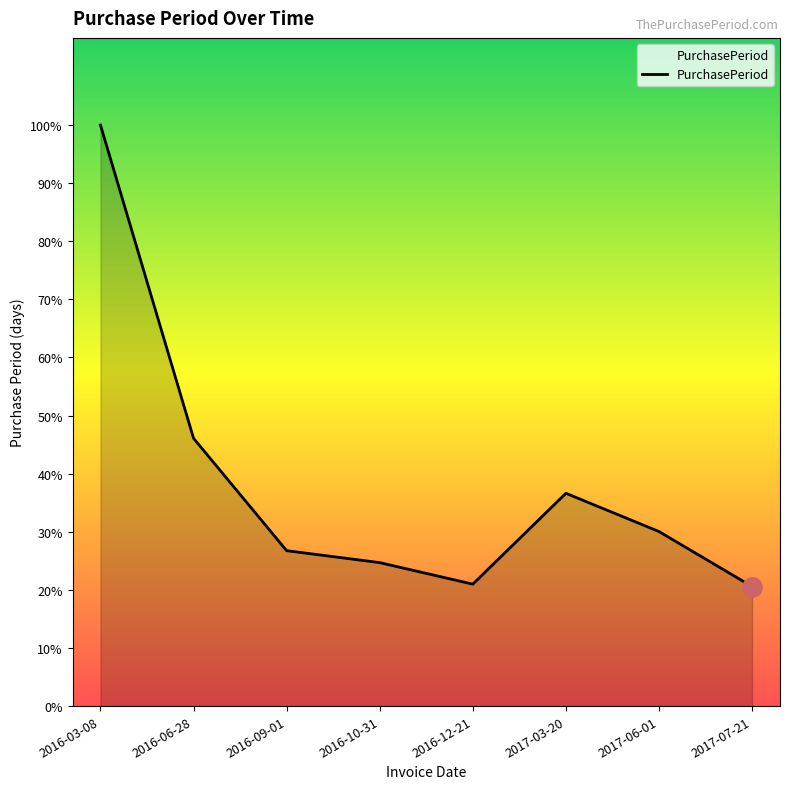

Reading left to right, transcribe all the data shown in this chart.

2016-03-08=243	2016-06-28=112	2016-09-01=65	2016-10-31=60	2016-12-21=51	2017-03-20=89	2017-06-01=73	2017-07-21=50